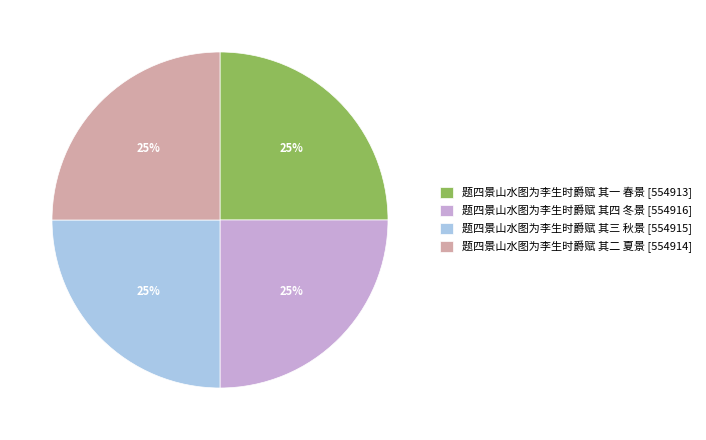

Is there any slice that represents more than half of the pie?

No